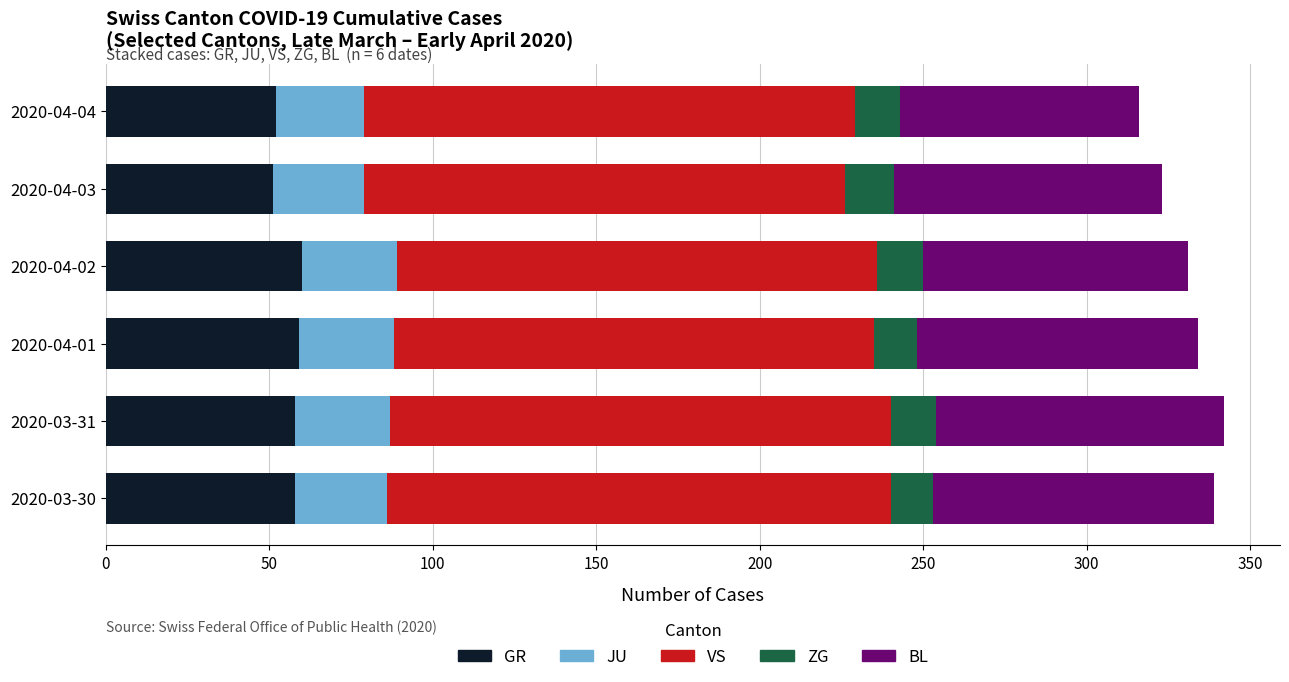

What is the highest value of the GR series?

60